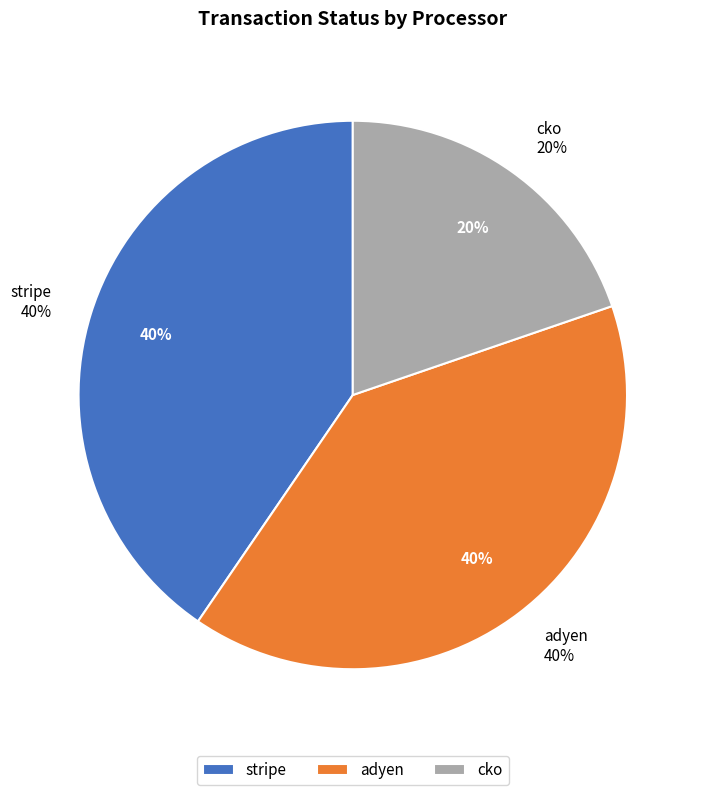

Rank the categories by value from lowest to highest.

cko, adyen, stripe